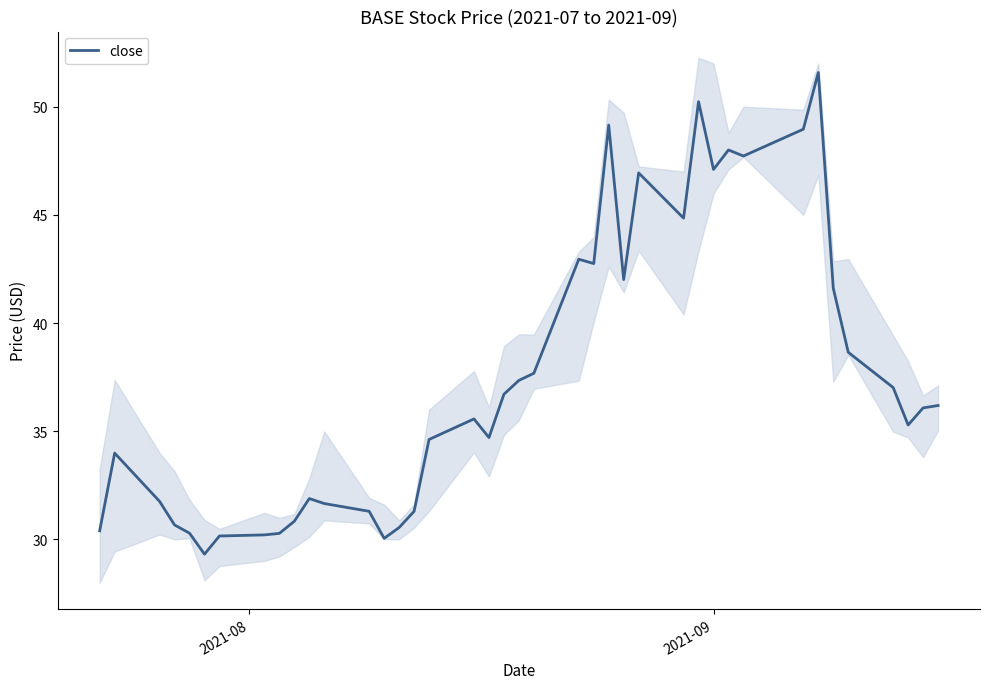

What is the value of the 10th point from the left?

30.8